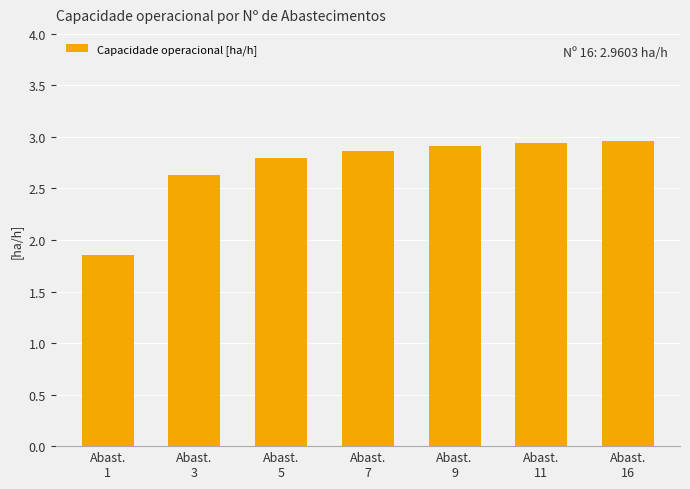

What is the sum of all values?

19.0